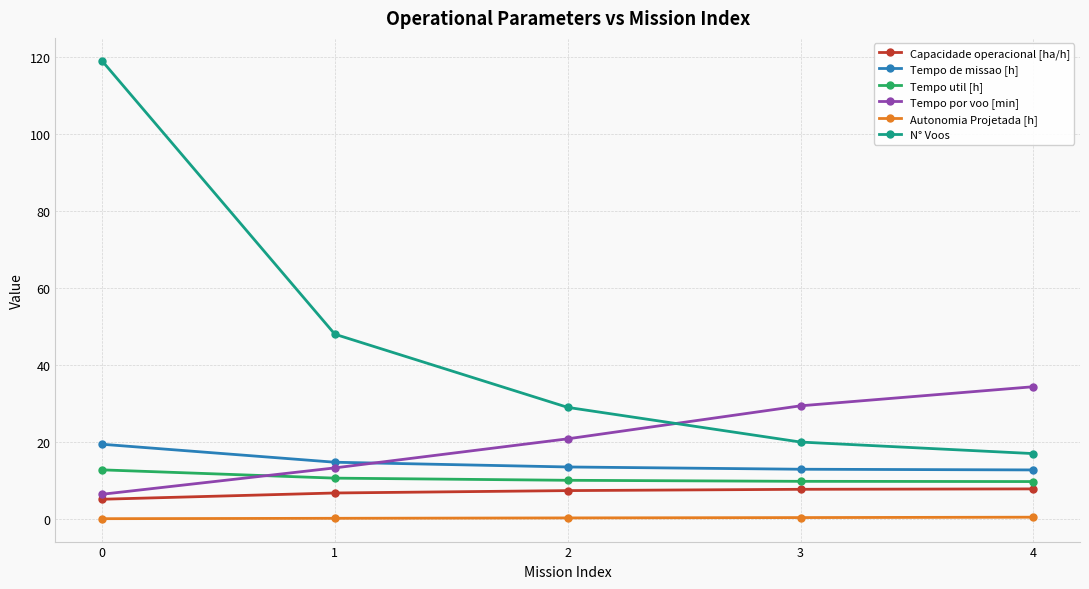

The value of Tempo de missao [h] at 4 is 18.3. True or false?

False